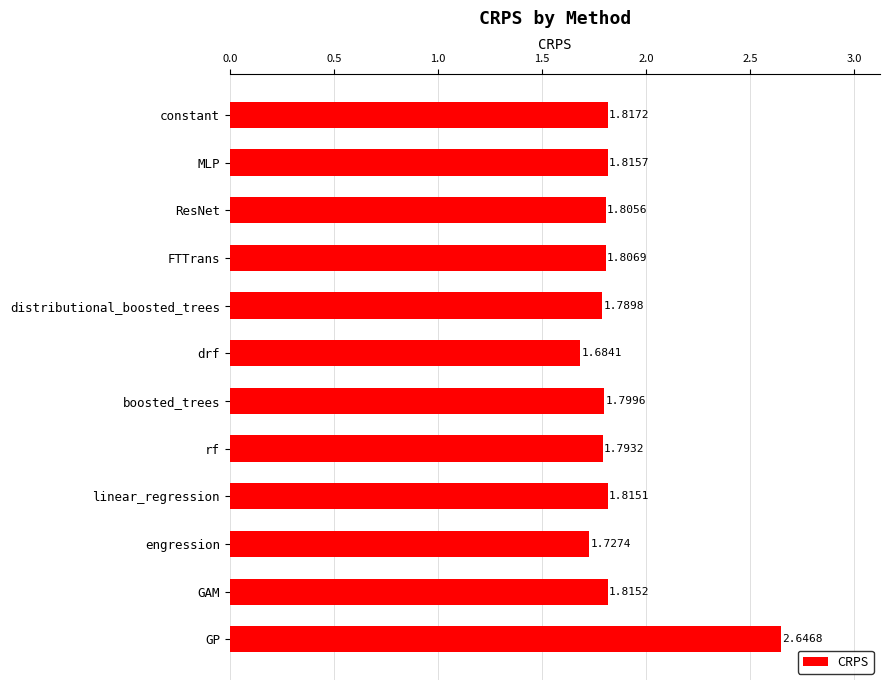

Does the chart contain any negative values?

No